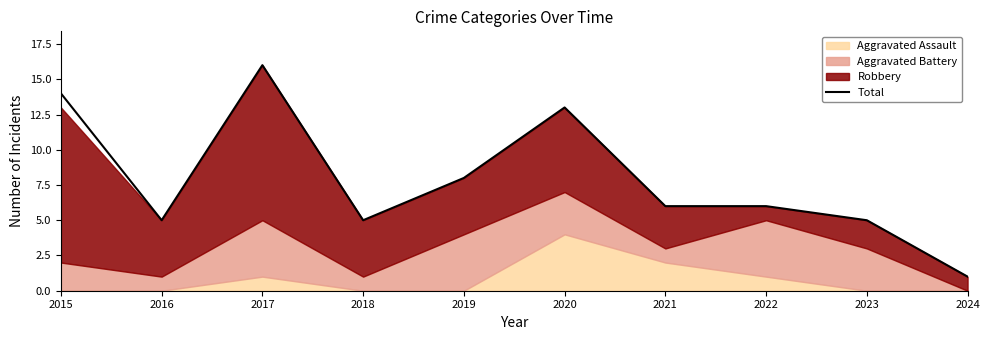

List the labels in order of value, smallest first.

2024, 2016, 2018, 2023, 2021, 2022, 2019, 2020, 2015, 2017